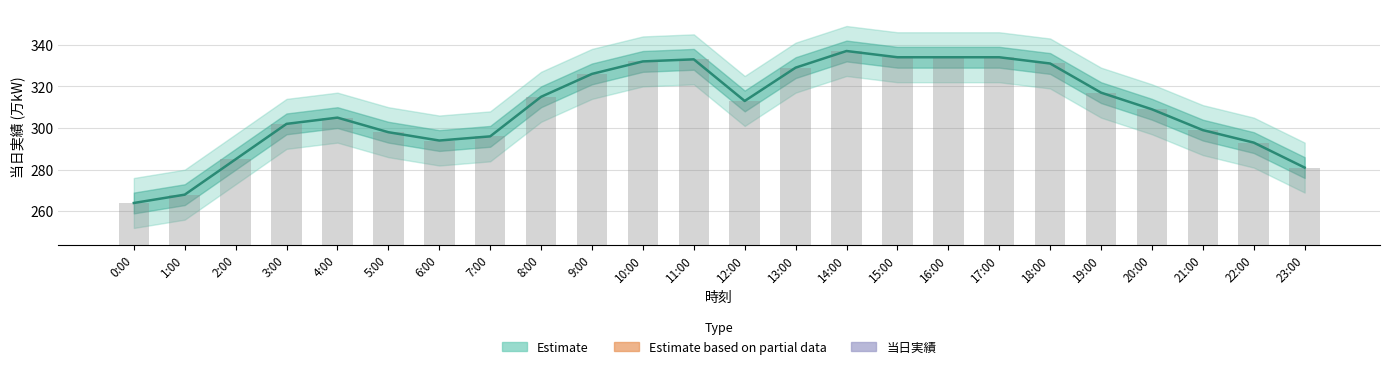

Are the bars horizontal?

No